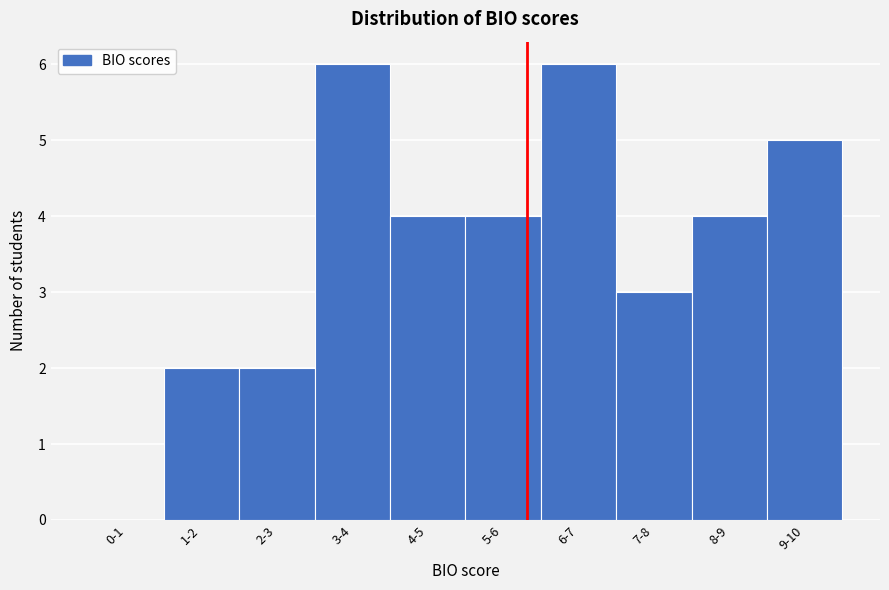

Reading left to right, extract all data points from this chart.

0-1=0	1-2=2	2-3=2	3-4=6	4-5=4	5-6=4	6-7=6	7-8=3	8-9=4	9-10=5